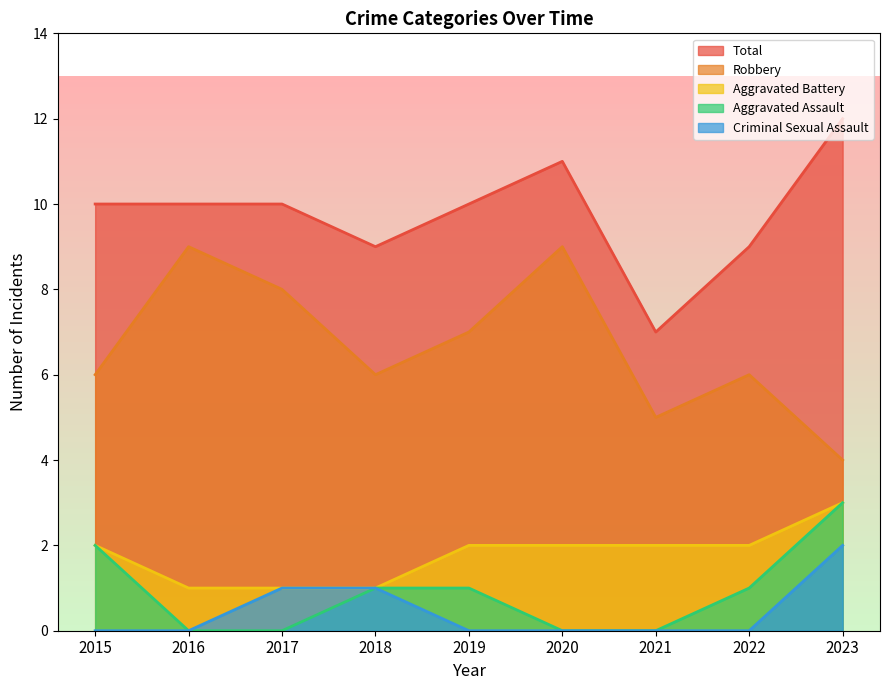

At which label does Robbery first exceed 6?

2016